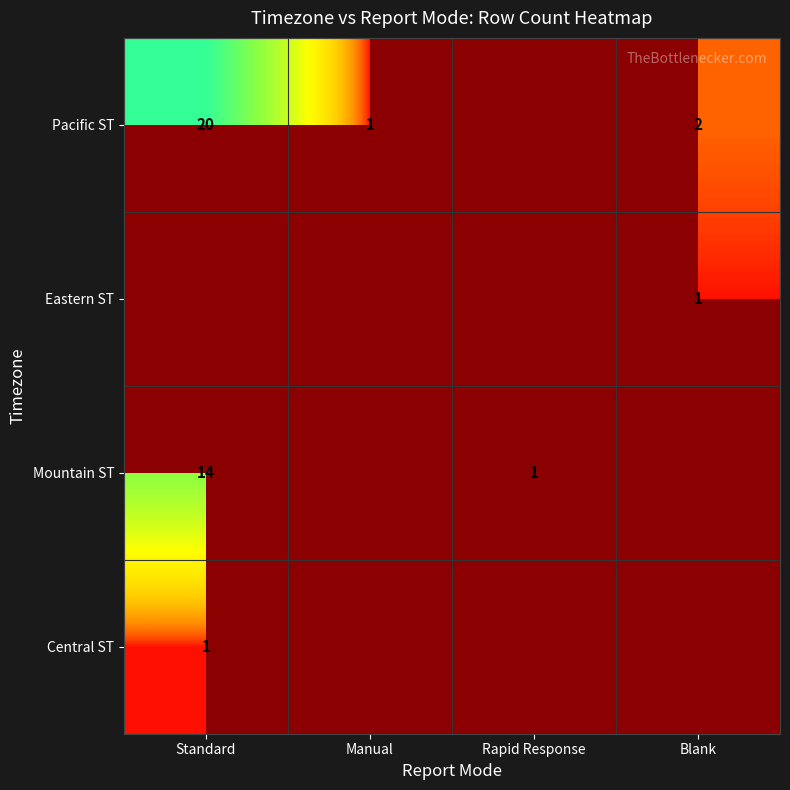

The Mountain ST series shows 21 at Standard. True or false?

False